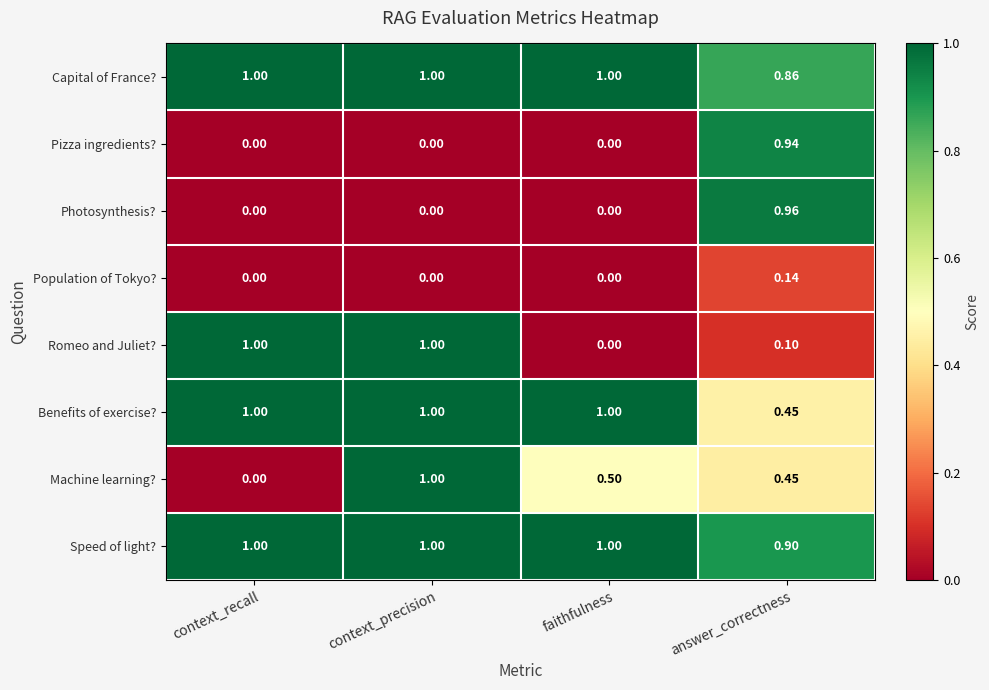

Which series has the largest total across all categories?

Speed of light?